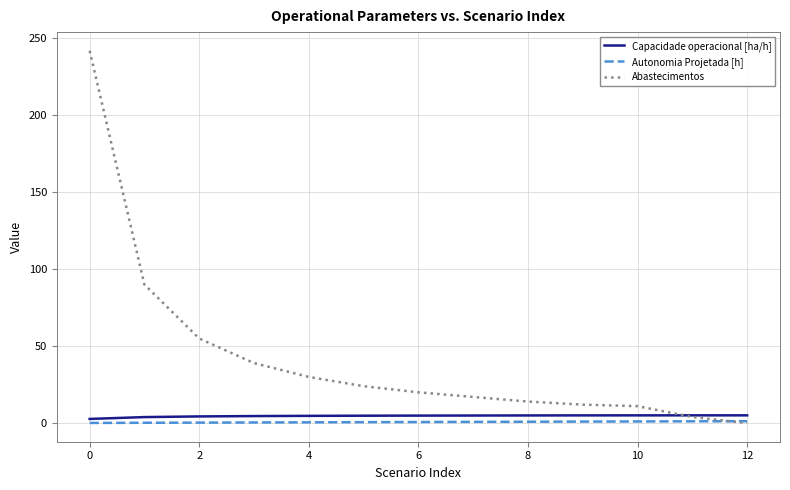

What is the average value of the Capacidade operacional [ha/h] series?

4.6